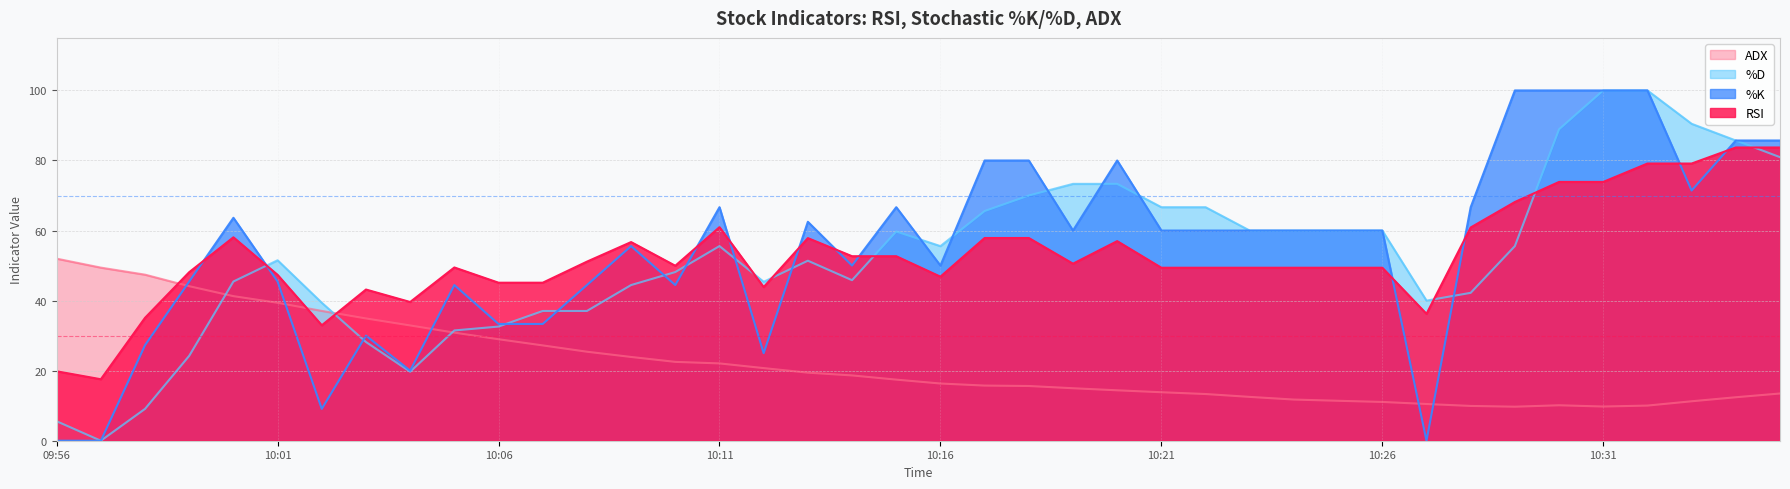

What position from the right is 09:56?

40